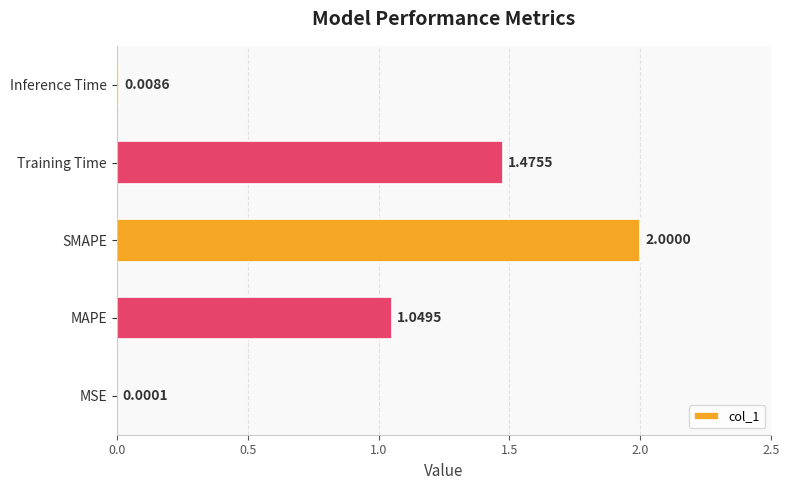

What is the sum of all values?

4.5